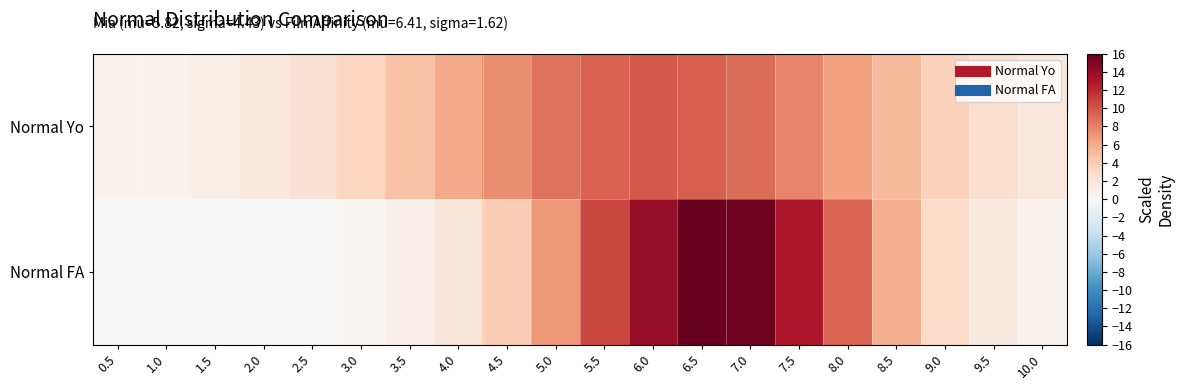

What is the total value across all series at 4.0?

7.9